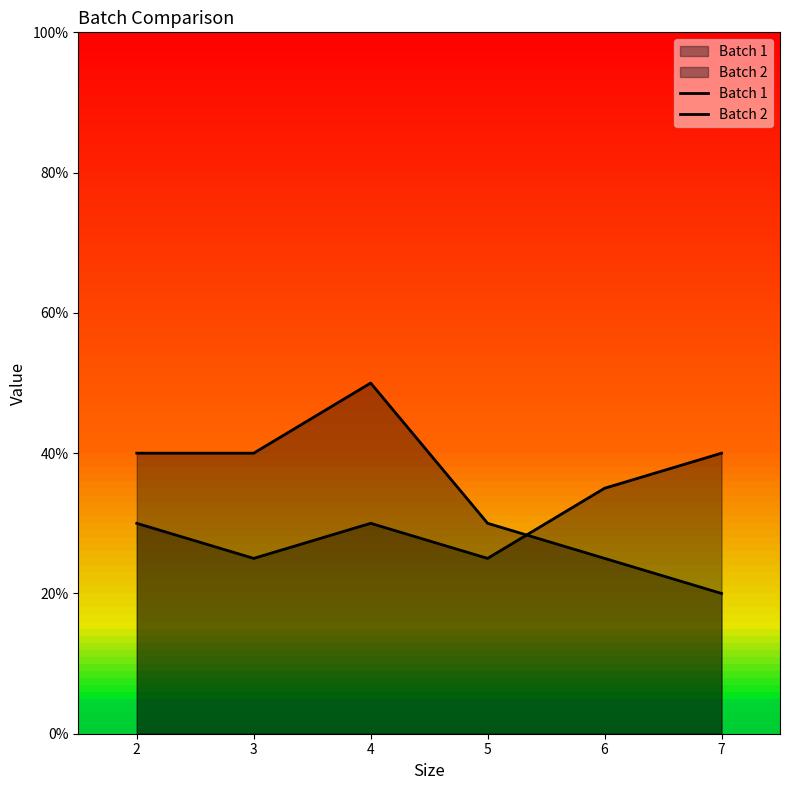

At which label does Batch 1 reach its peak?

4